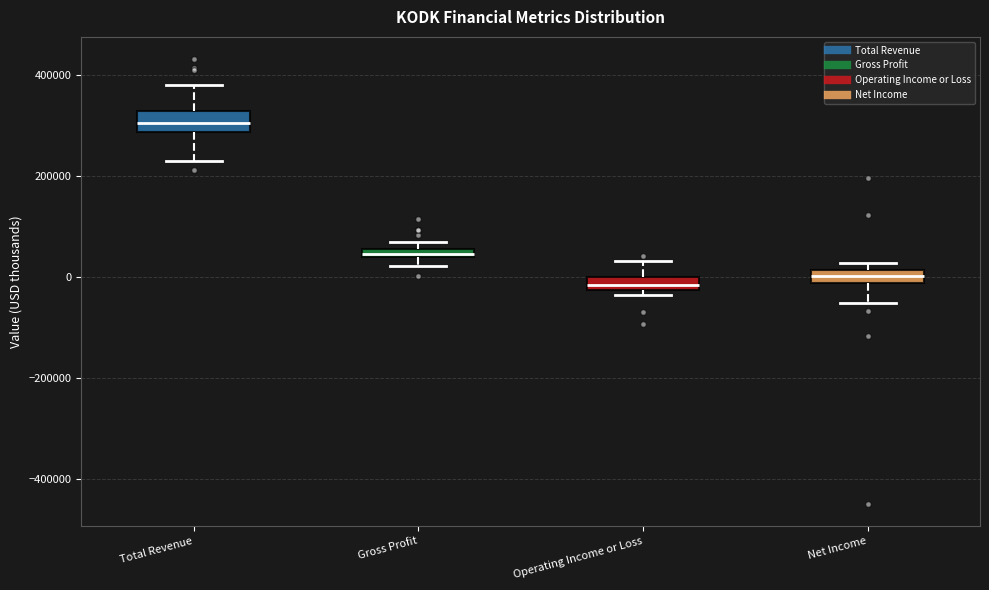

Where does the median line of the box for Net Income sit on the y-axis? The values are not printed on the chart, so give them approximately, as read against the axis.

0